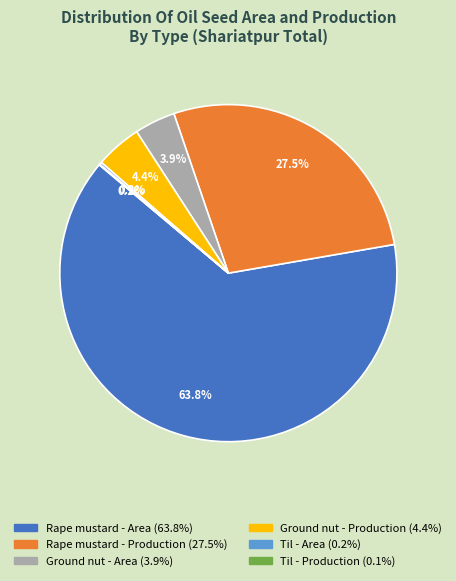

What is the total percentage of Ground nut - Area and Rape mustard - Area?

67.8%